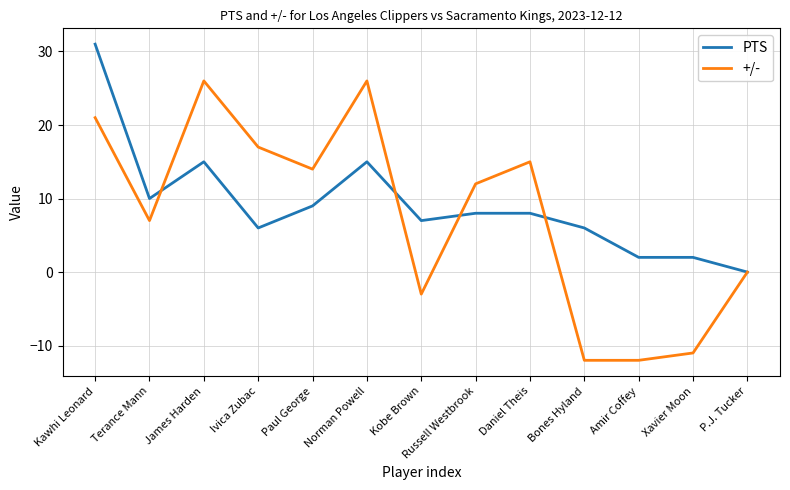

What is the sum of all +/- values?

100